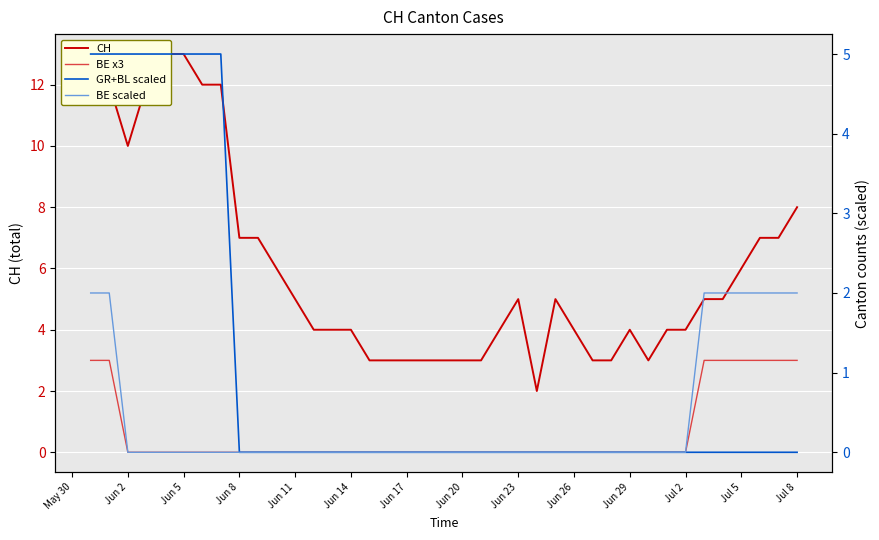

Which series has the largest total across all categories?

CH